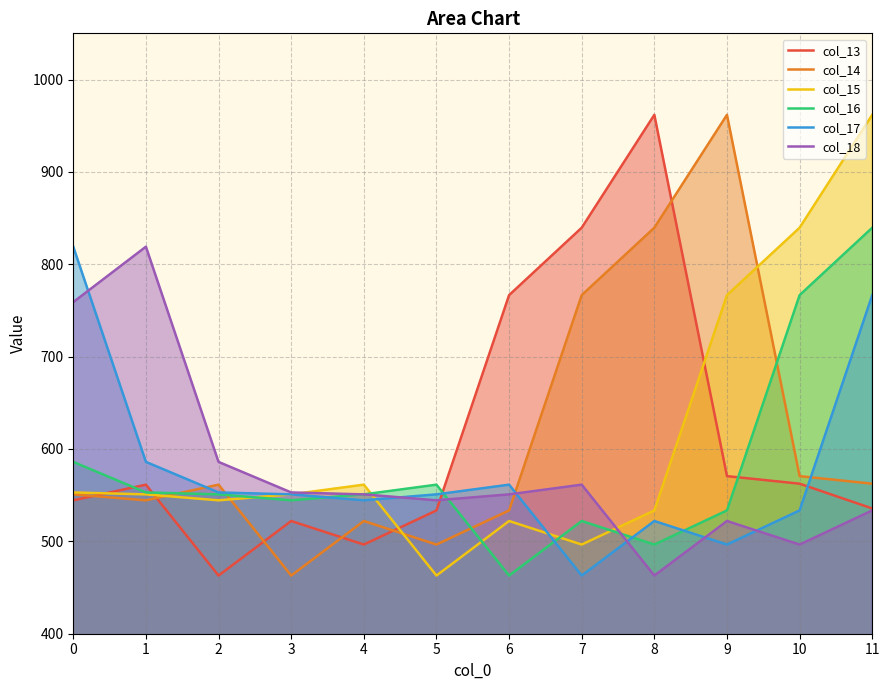

Which series has the largest total across all categories?

col_14